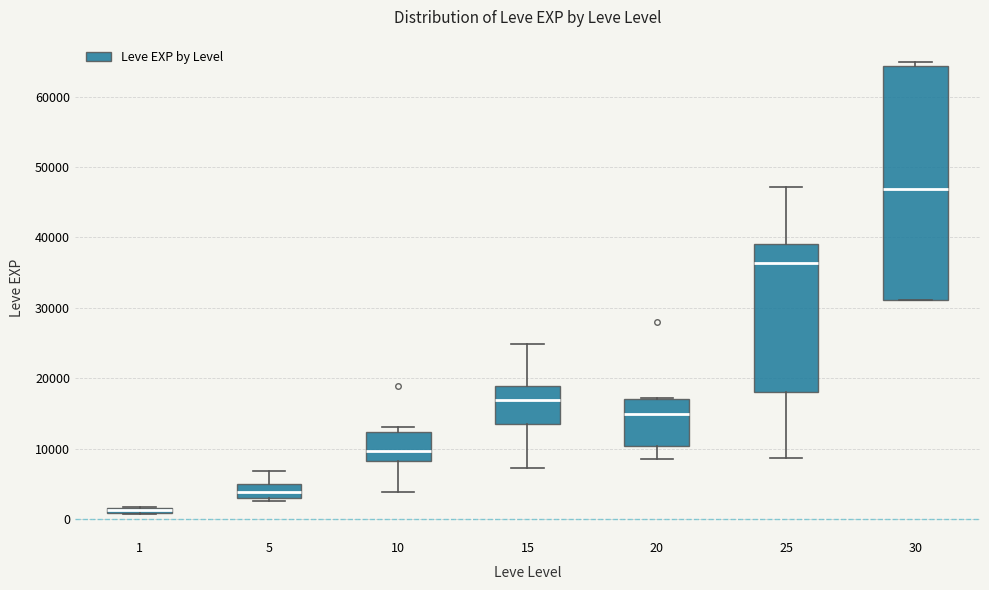

Comparing the boxes themselves (not the whiskers), which one is the tallest?

30